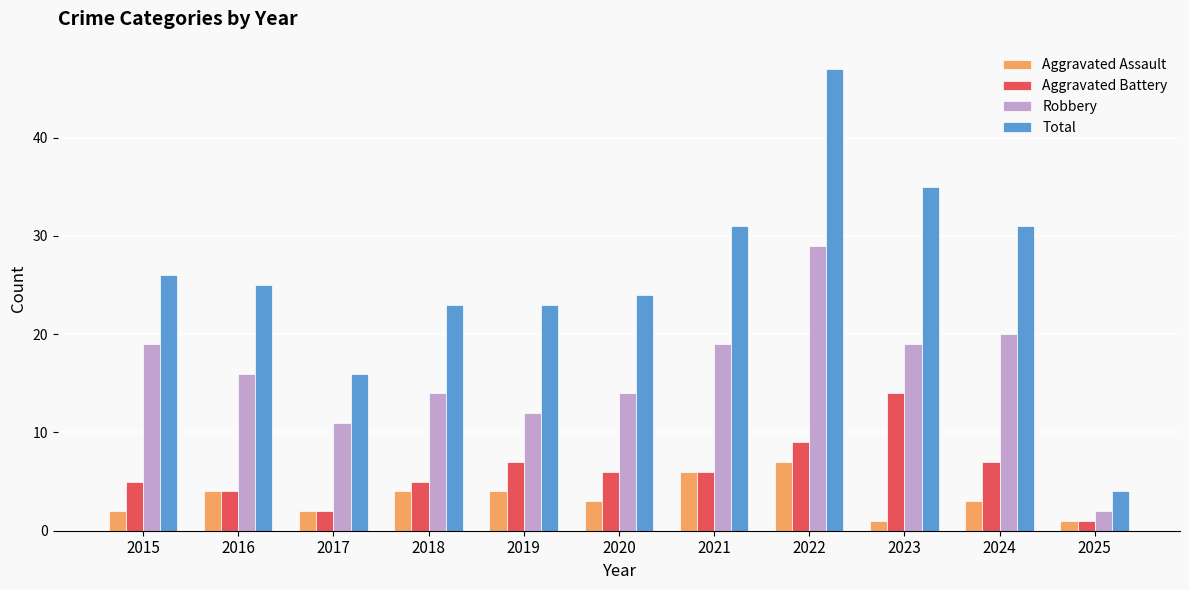

What is the difference between the highest and lowest values at 2017?

14